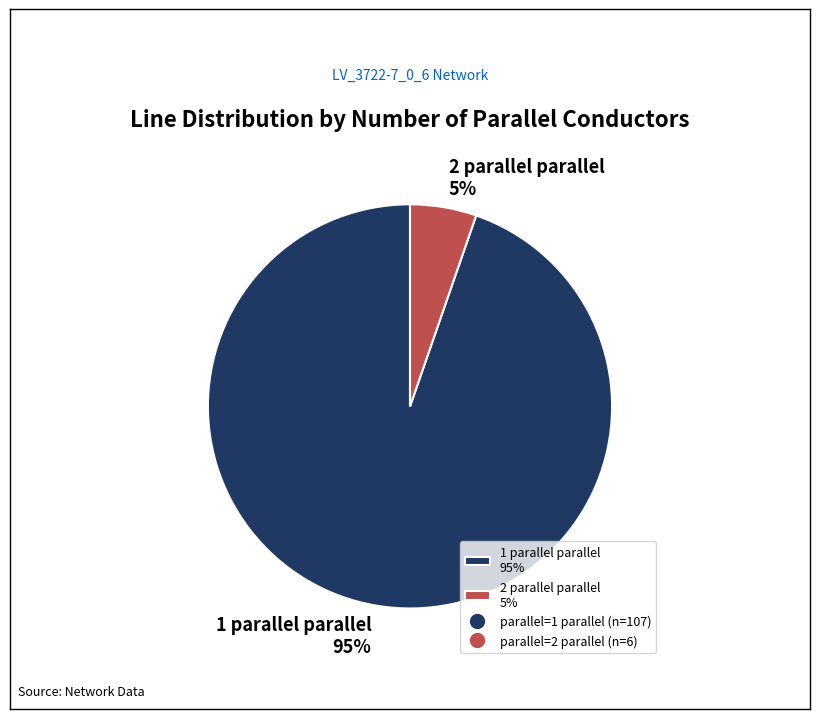

Between 1 parallel and 2 parallel, which is larger?

1 parallel